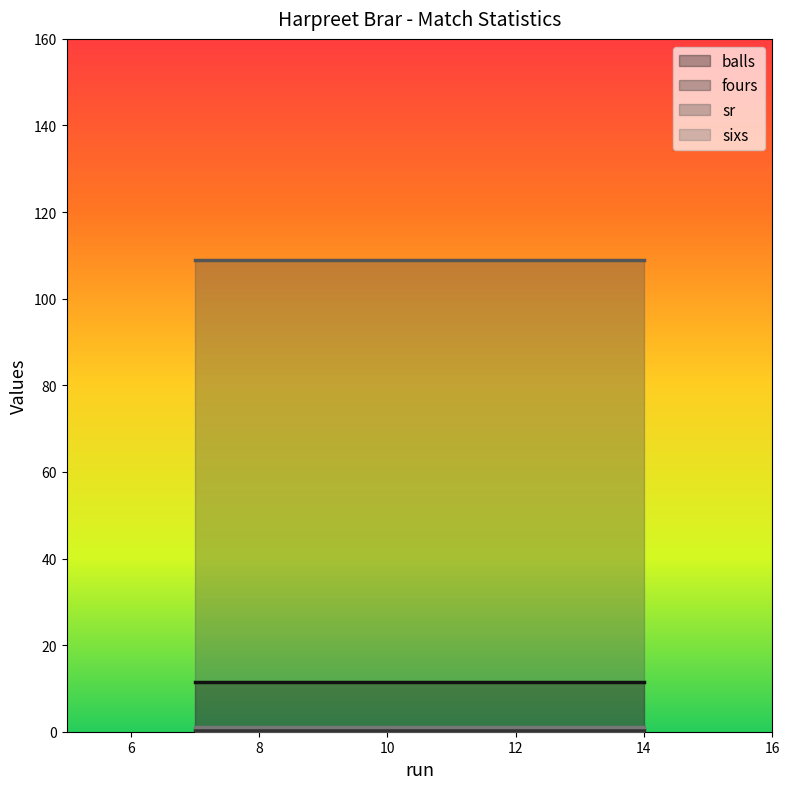

What is the maximum value shown in the chart?

108.9